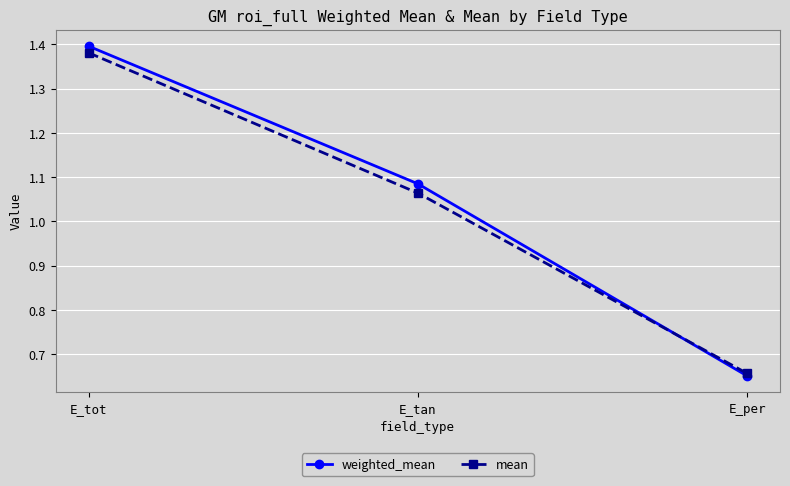

What are all the series names shown in the legend?

weighted_mean, mean